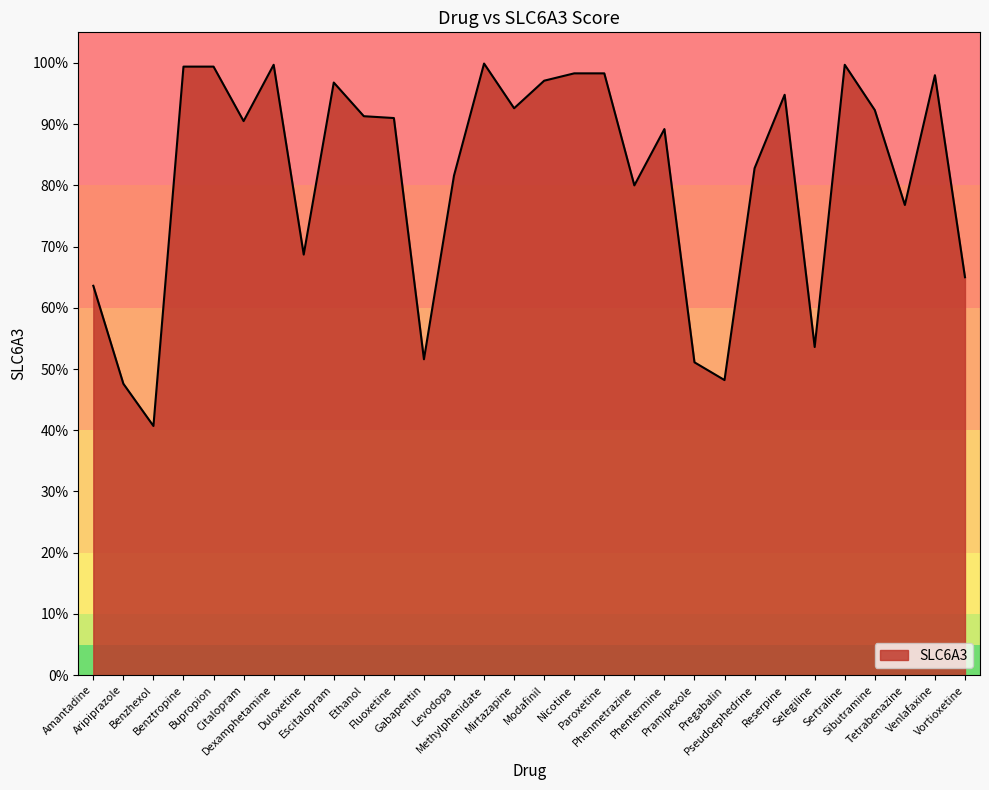

Where is the data nearest to the value 0?

Benzhexol